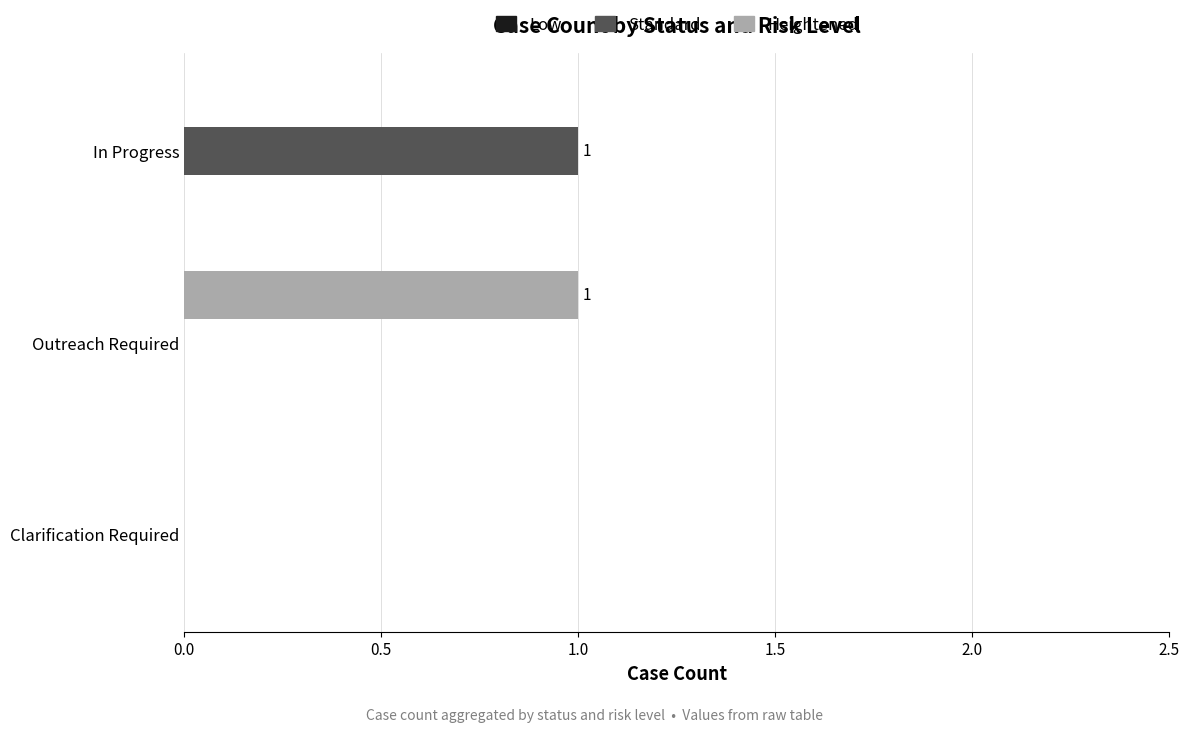

The Heightened series shows 1 at Outreach Required. True or false?

True